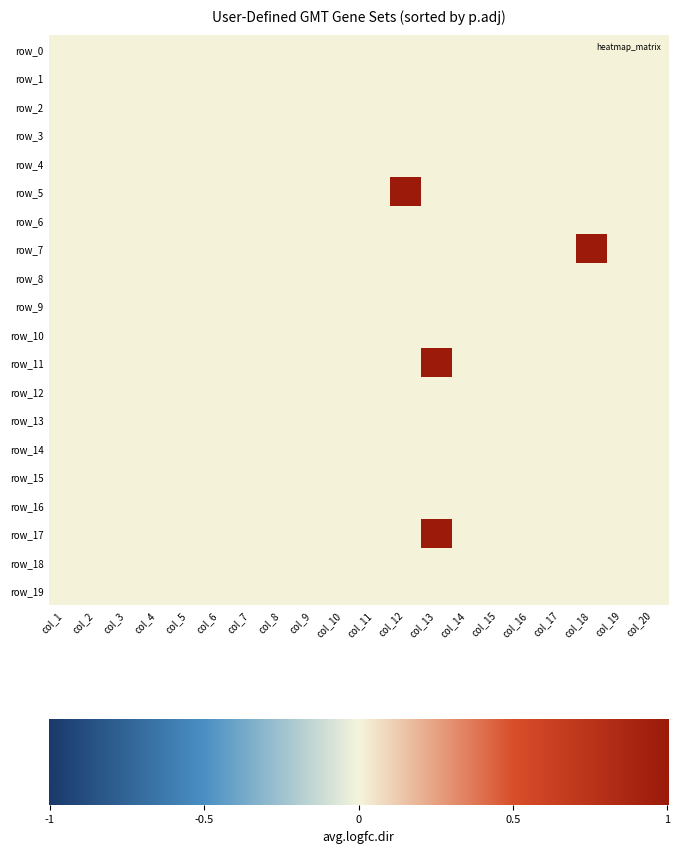

List the labels in order of row_8 value, smallest first.

0, 1, 2, 3, 4, 5, 6, 7, 8, 9, 10, 11, 12, 13, 14, 15, 16, 17, 18, 19